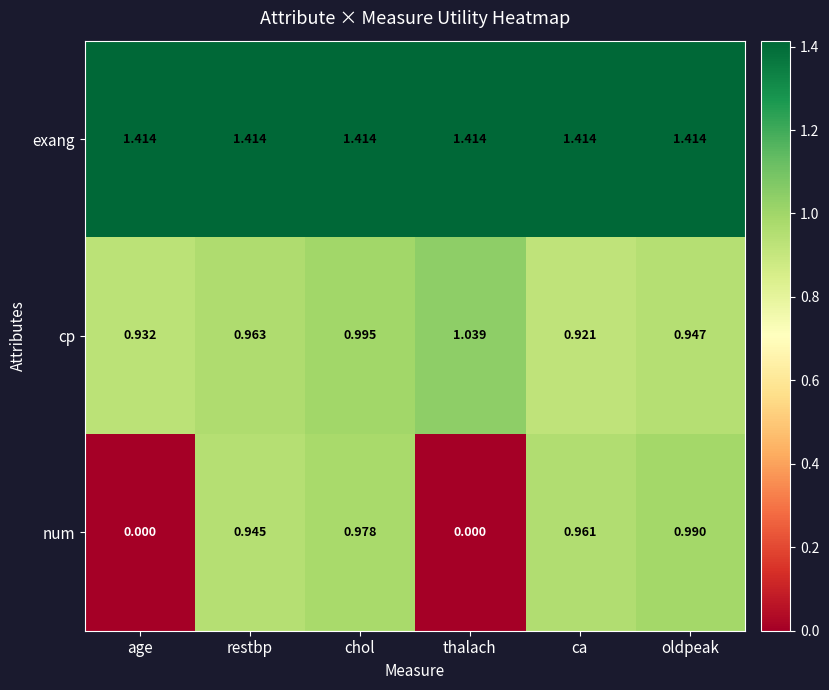

At which label does cp reach its peak?

thalach